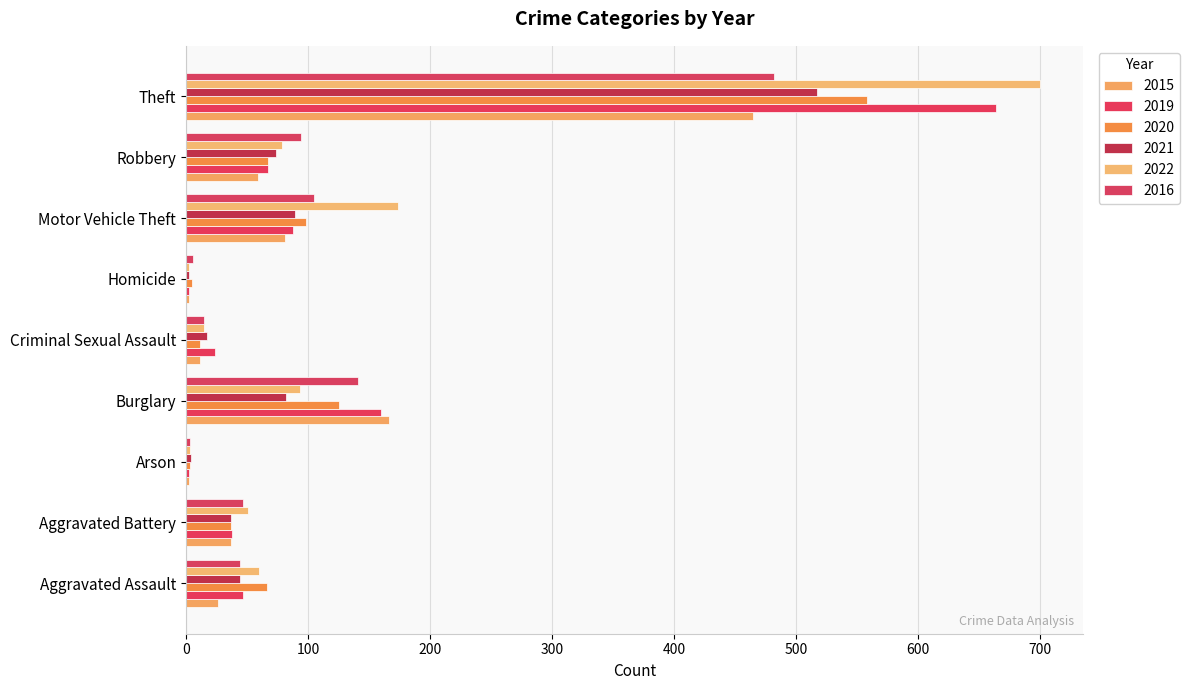

Reading left to right, extract all data points from this chart.

2015: 26	37	2	166	11	2	81	59	465
2019: 47	38	2	160	24	2	88	67	664
2020: 66	37	3	125	11	5	98	67	558
2021: 44	37	4	82	17	2	89	74	517
2022: 60	51	3	93	15	2	174	79	700
2016: 44	47	3	141	15	6	105	94	482